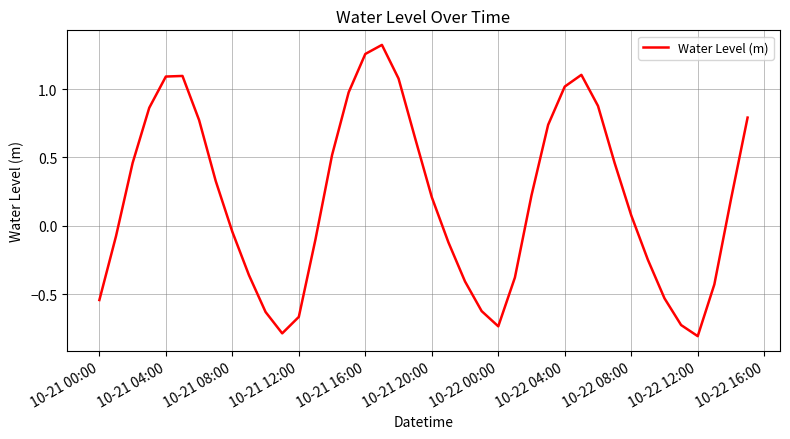

What is the difference between the maximum and minimum values?

2.1